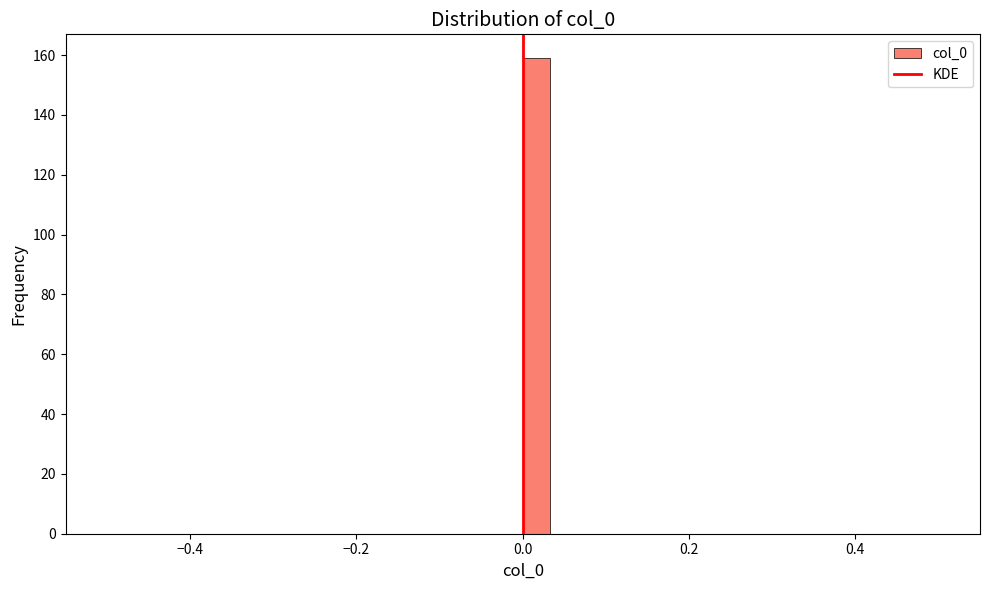

Read against the x-axis, roughly where is the centre of the tallest bar?

0.02